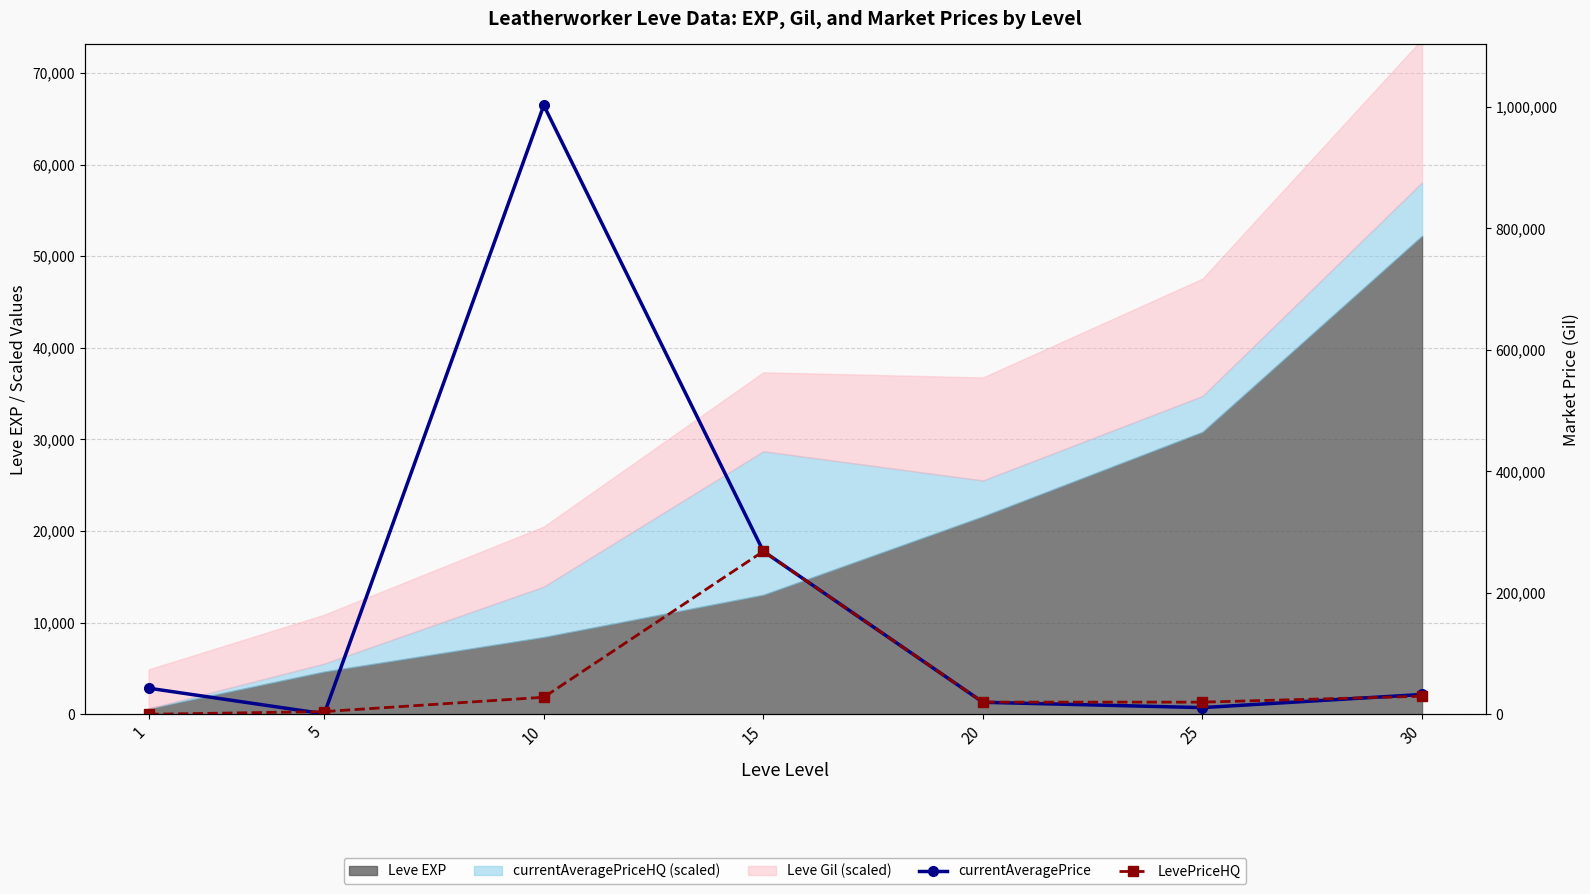

After their last crossing, which series has the higher values: LevePriceHQ or currentAveragePrice?

currentAveragePrice